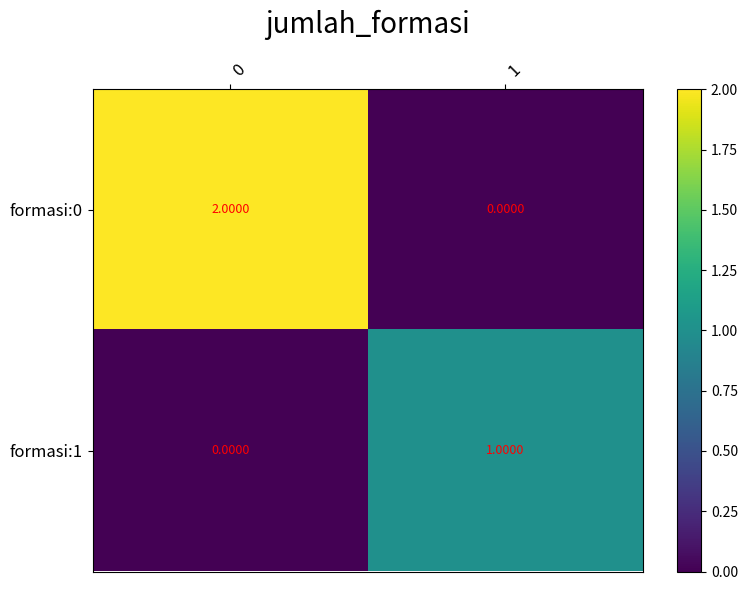

Which series has the largest range (max minus min)?

formasi:0